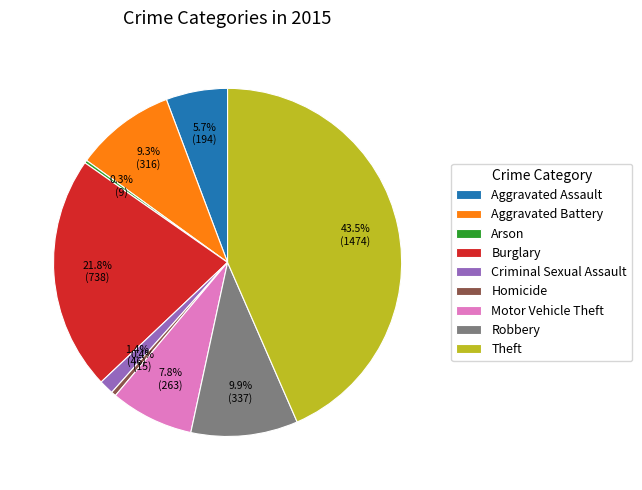

True or false: Aggravated Assault accounts for 1% of the total.

False